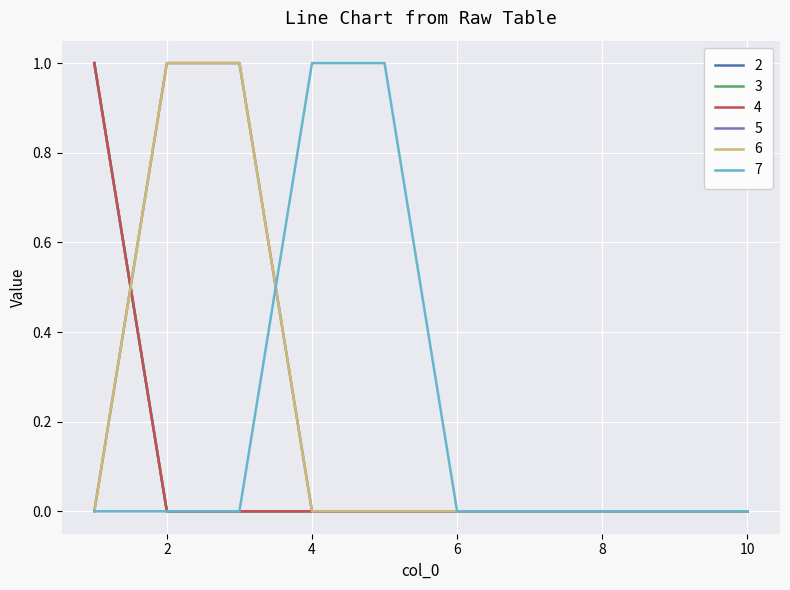

What is the maximum value for 6?

1